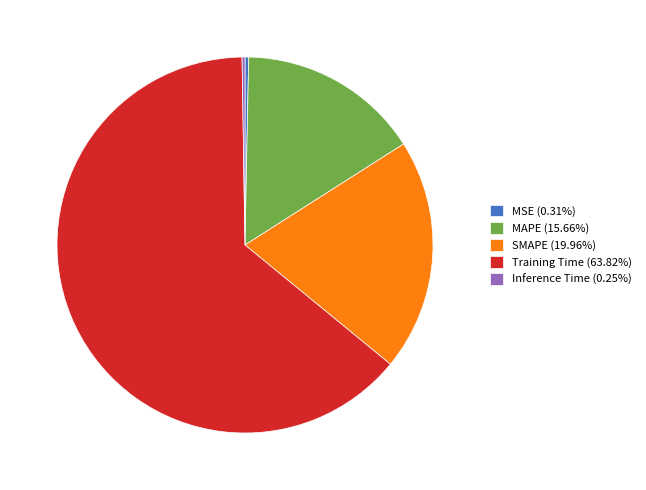

Do SMAPE (19.96%) and Training Time (63.82%) together represent more than half of the pie?

Yes